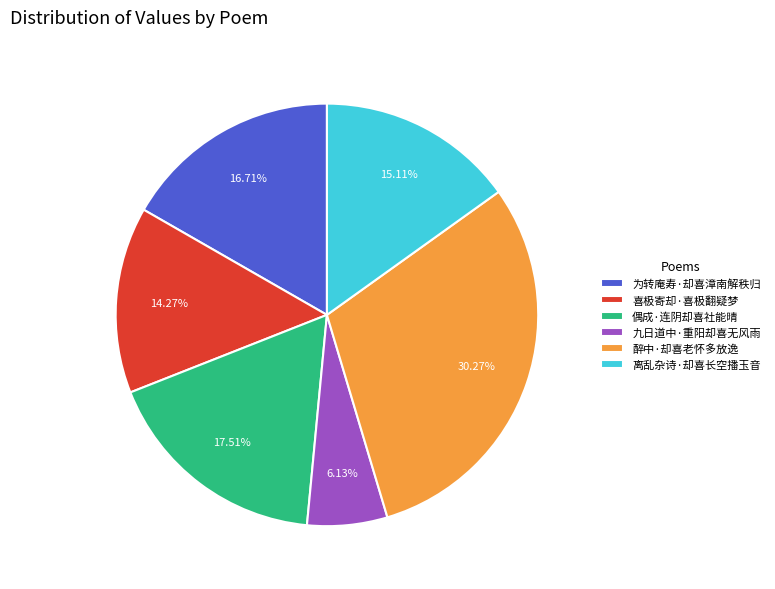

Which slice is the largest?

醉中·却喜老怀多放逸